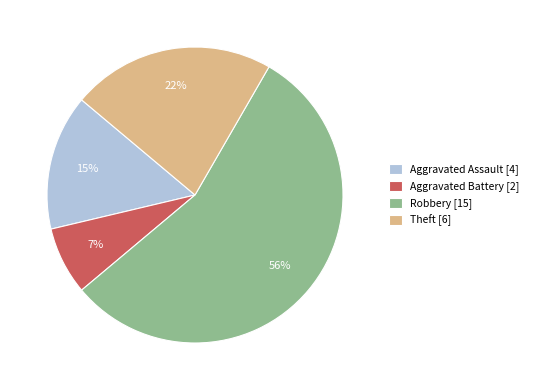

Between Aggravated Assault and Aggravated Battery, which is larger?

Aggravated Assault